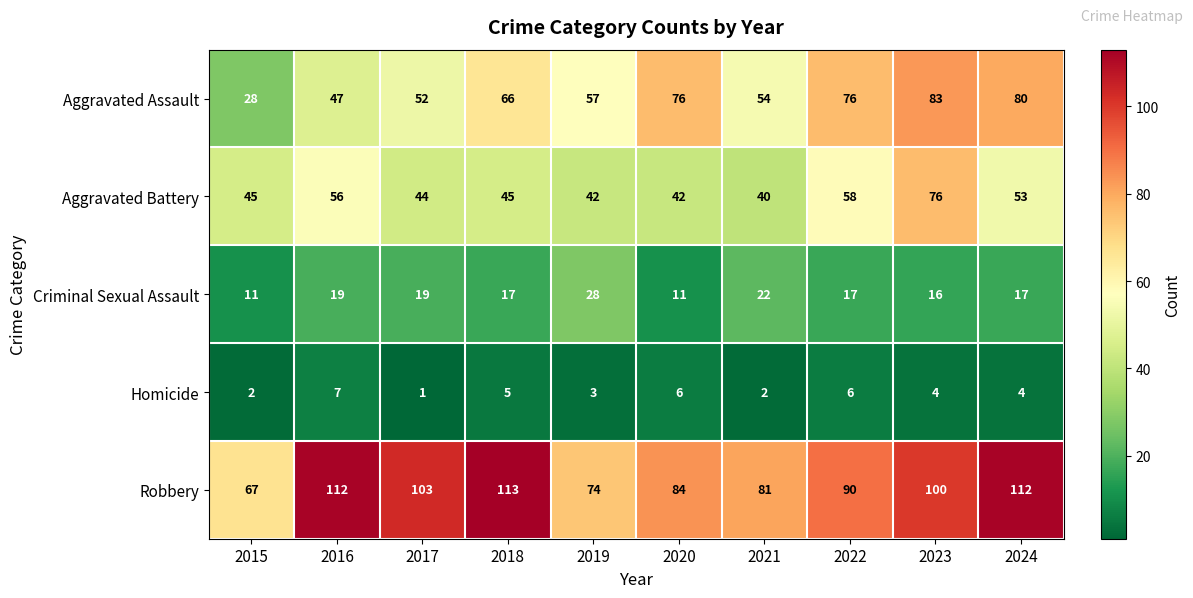

At how many categories does at least one series exceed 95?

5